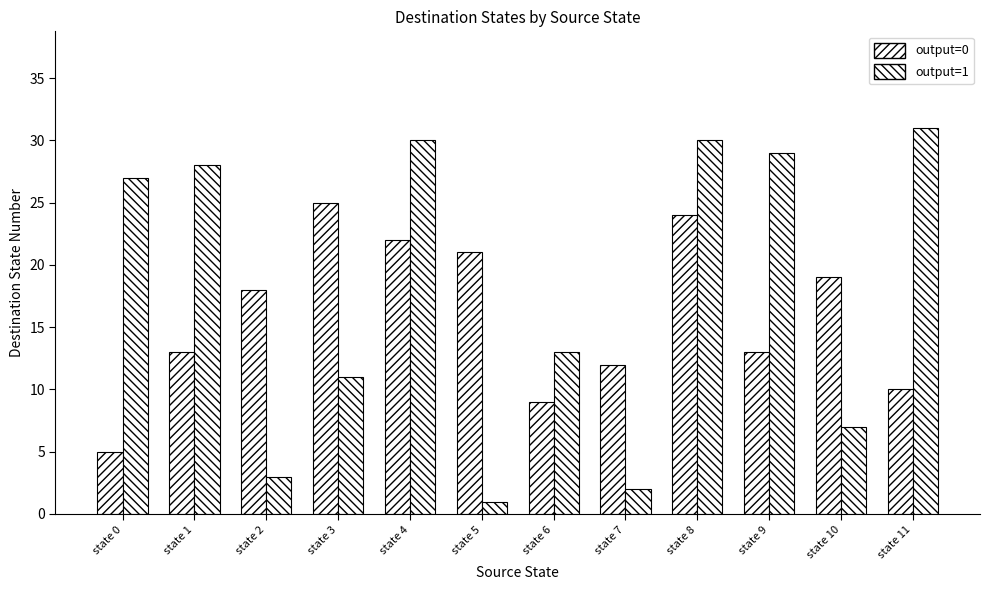

At which label does output=1 first exceed 27?

state 1